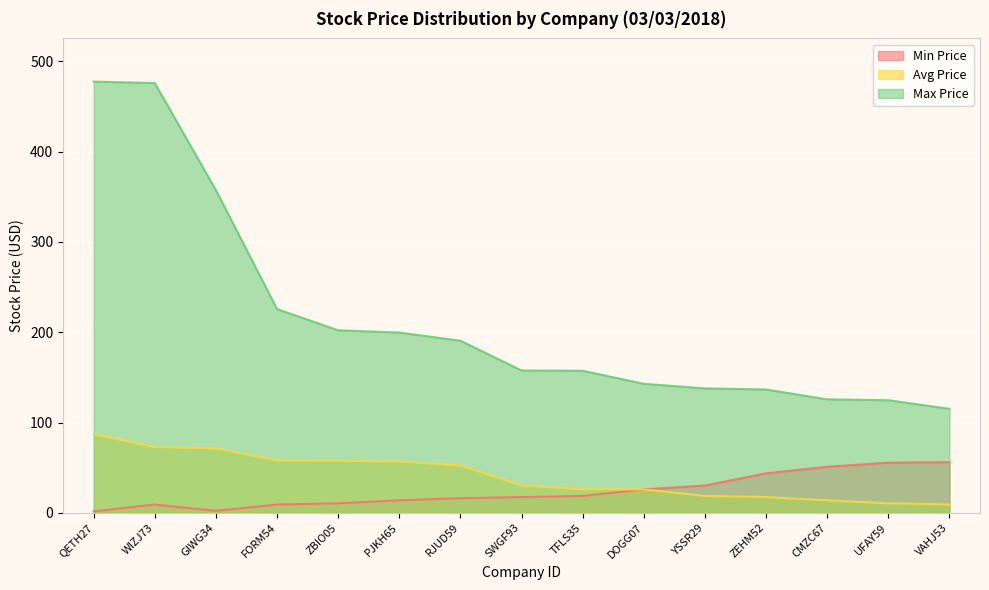

At which category is the sum across all series the highest?

QETH27